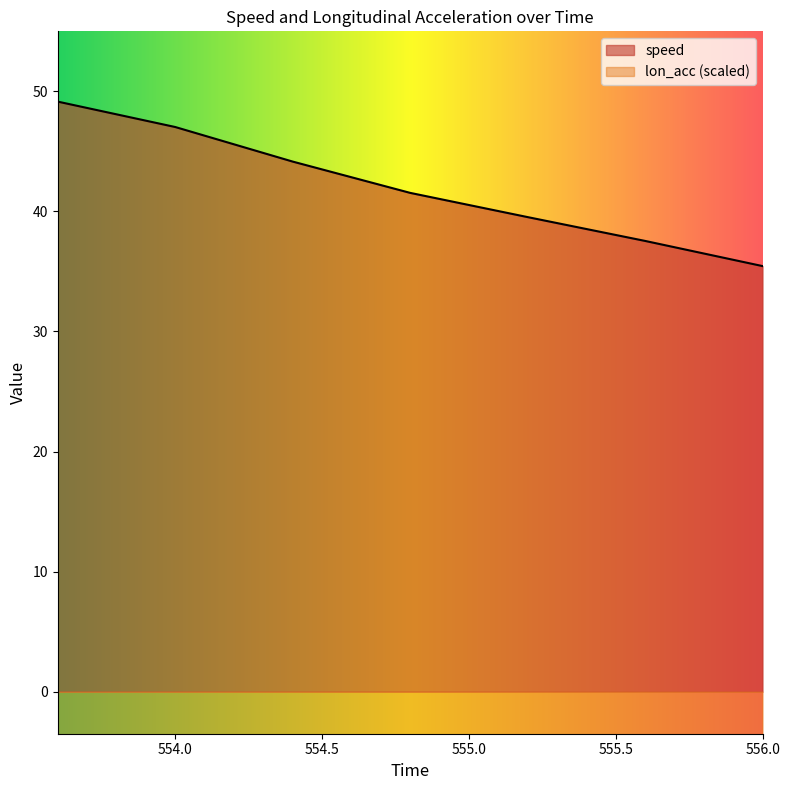

How many values in the speed series exceed 41?

4